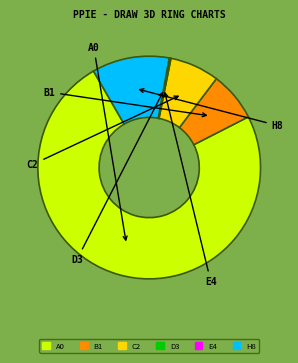

Is there any slice that represents more than half of the pie?

Yes